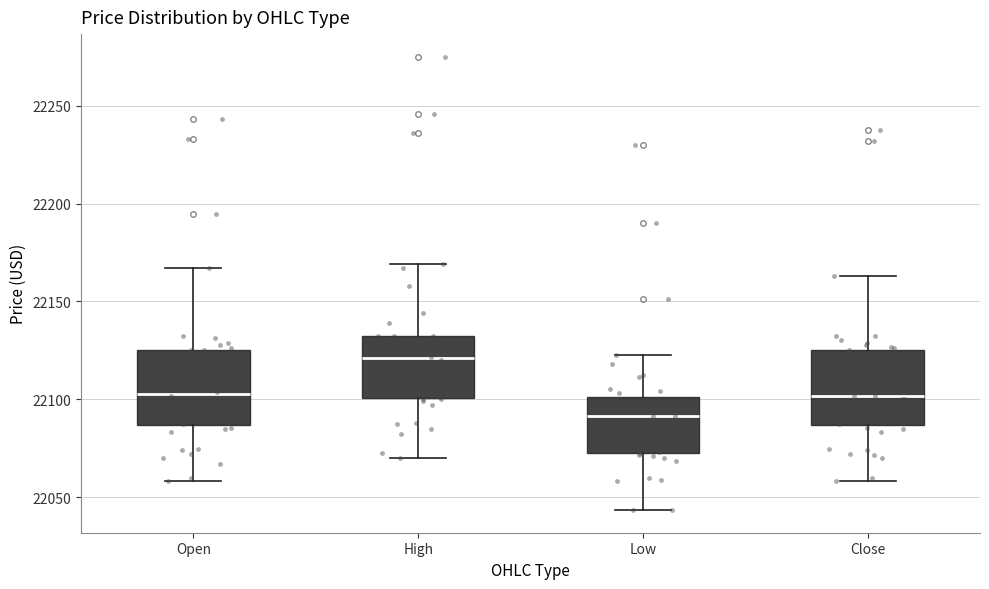

Where does the lower whisker of the box for Close end on the y-axis? The values are not printed on the chart, so give them approximately, as read against the axis.

22060